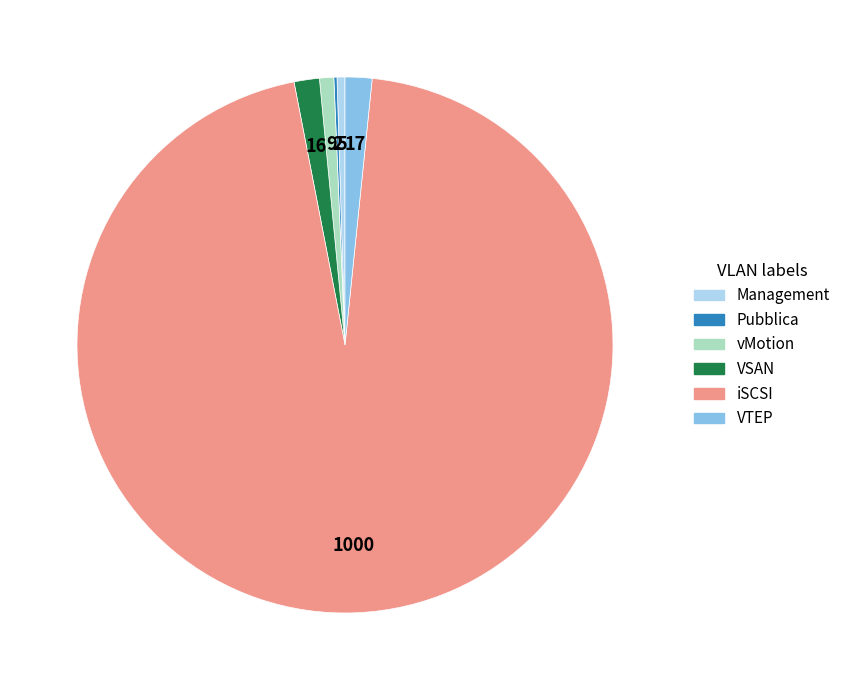

Do vMotion and VTEP together represent more than half of the pie?

No